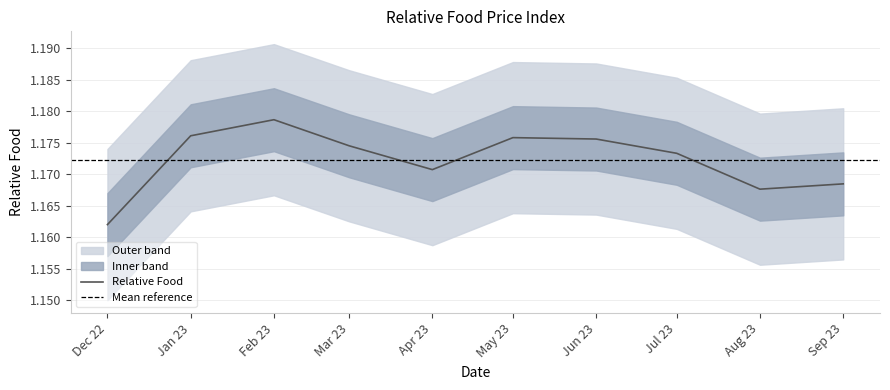

True or false: Relative Food has a value of 0.3 at May 23.

False